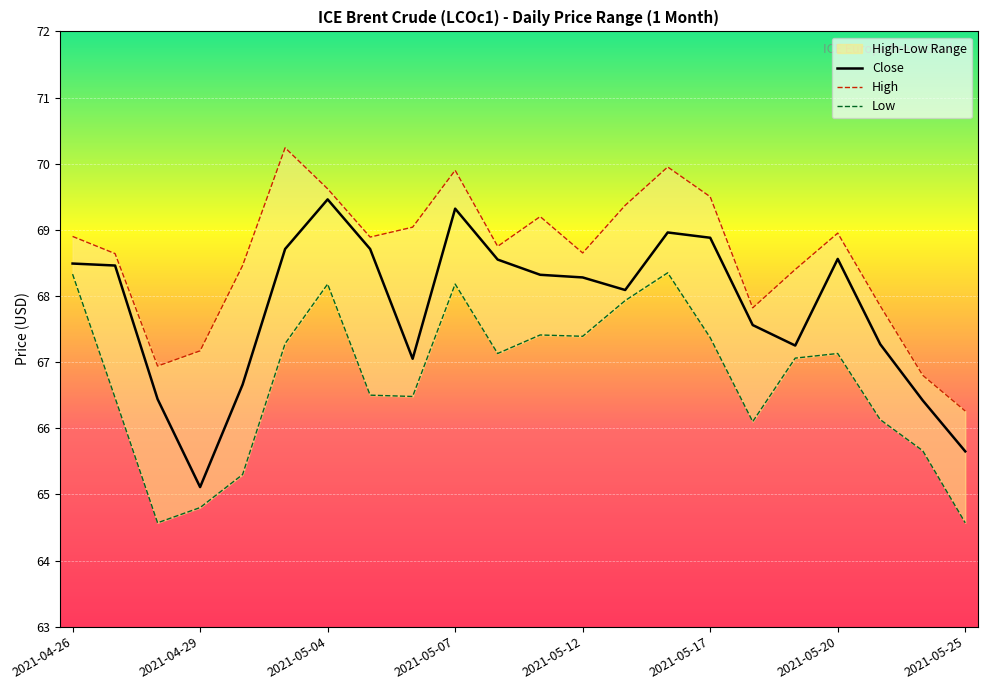

How many values in the High series are below 68?

6